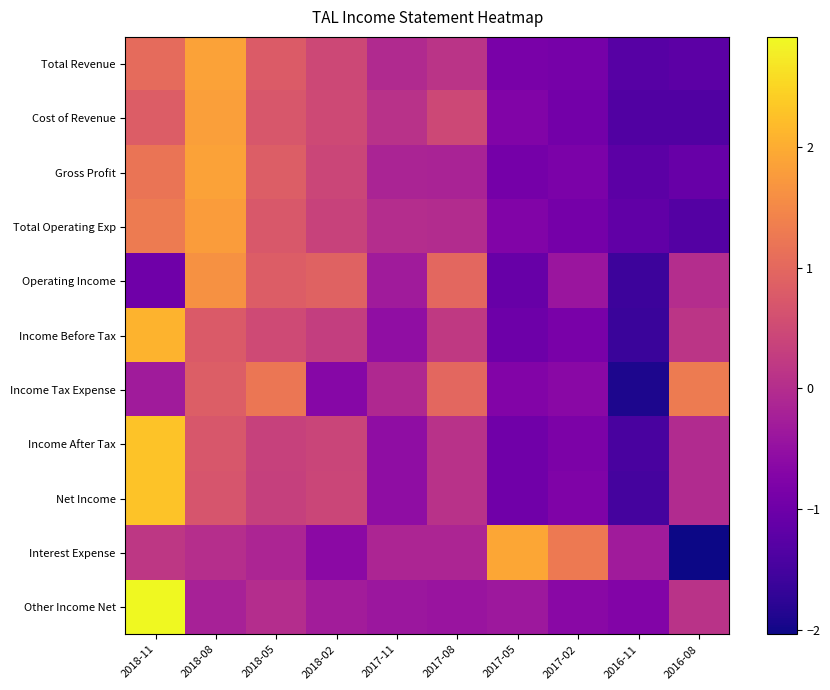

Between 2016-11 and 2017-11, which is larger?

2017-11